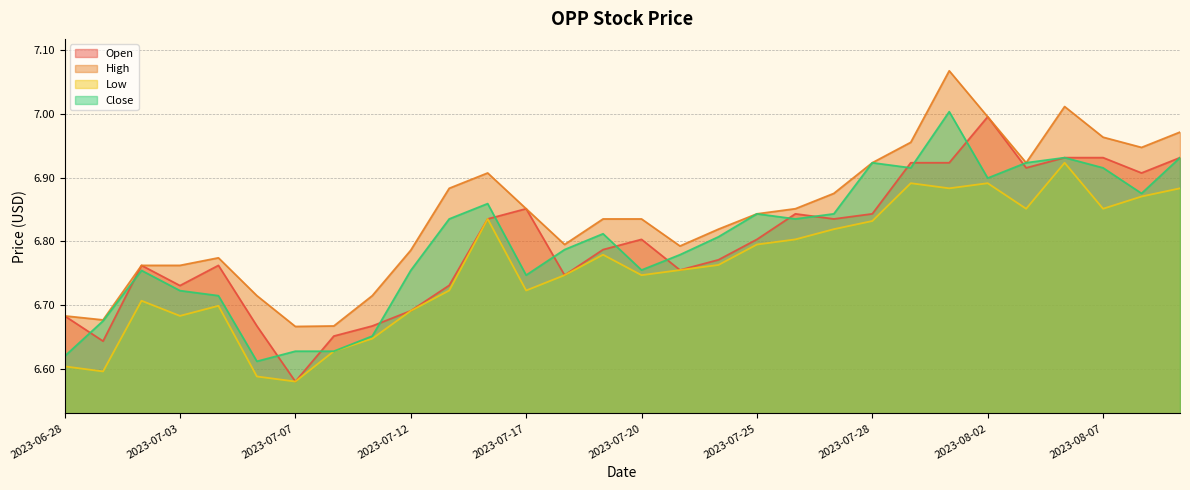

True or false: Open and High cross at least once.

False